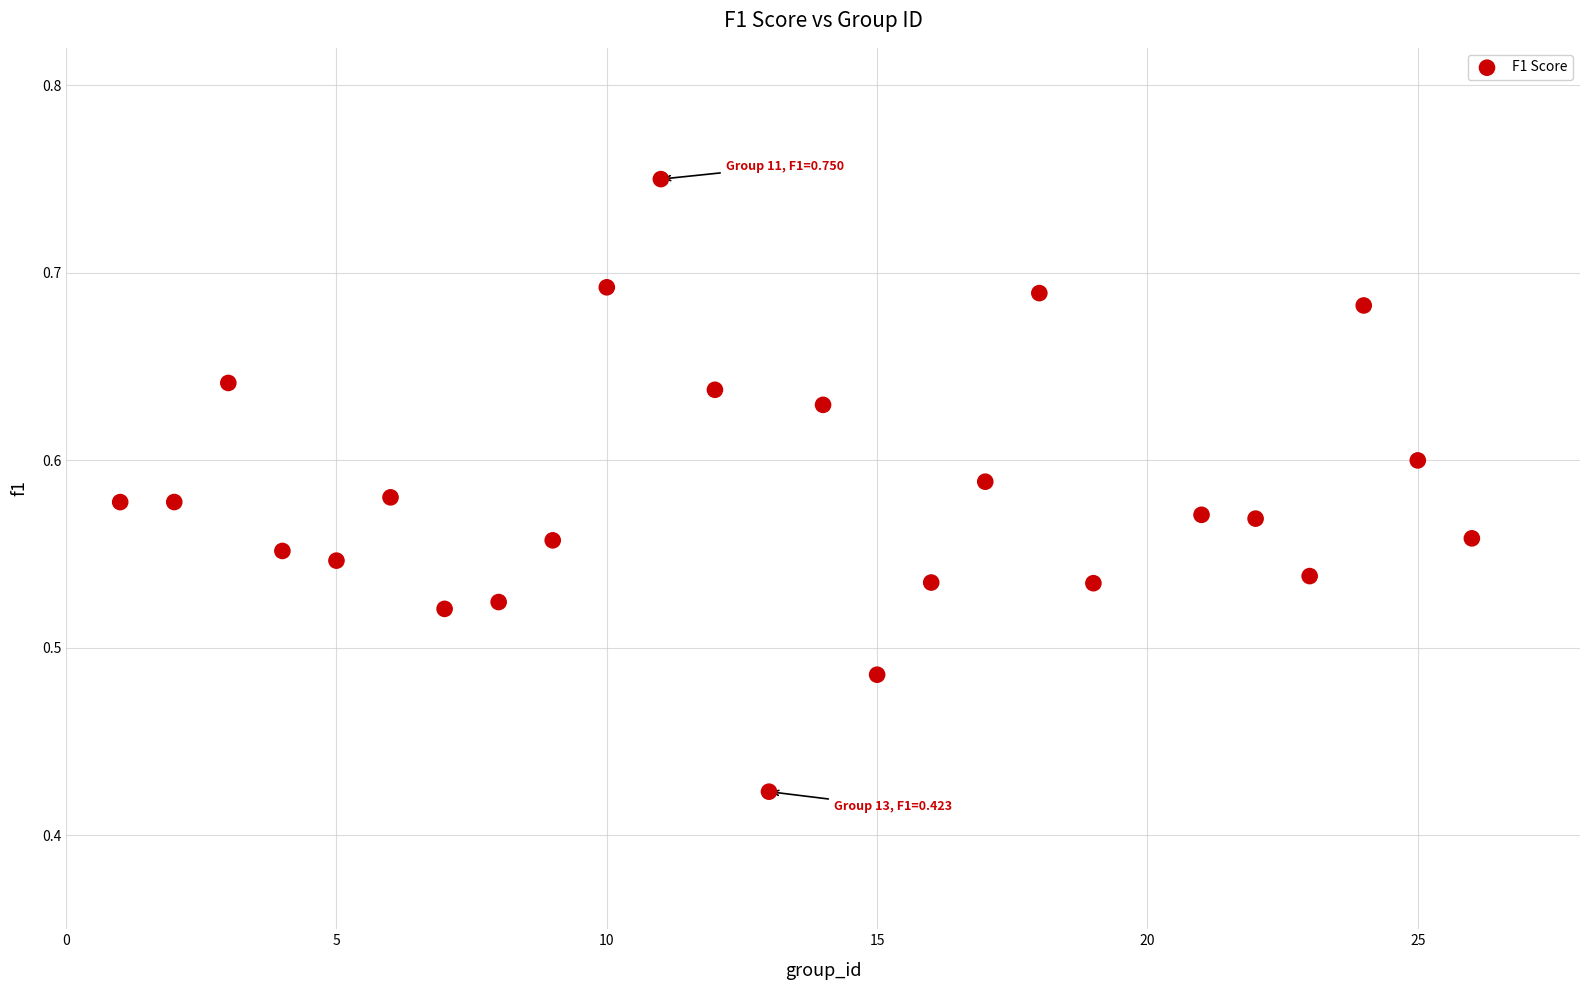

What is the range of Y values (max minus min)?

0.3